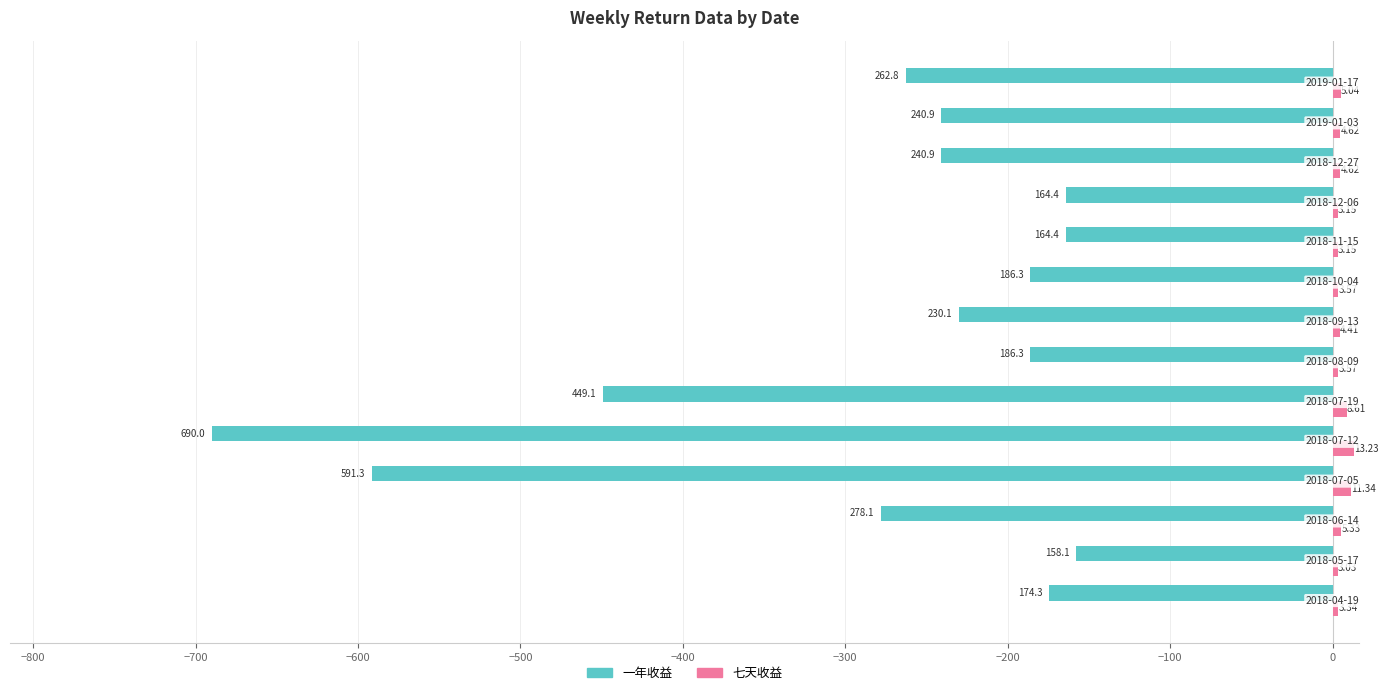

Which series has the widest spread of values?

一年收益